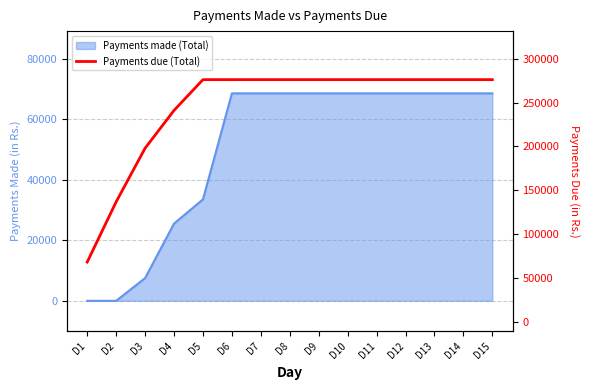

Between D1 and D6, which is larger?

D6